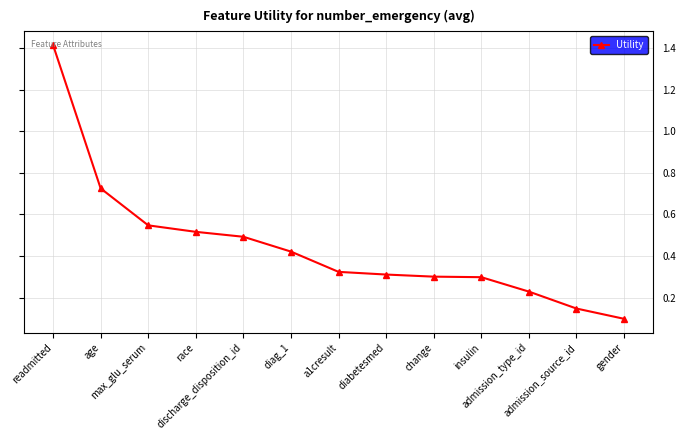

How many lines are shown in the chart?

1